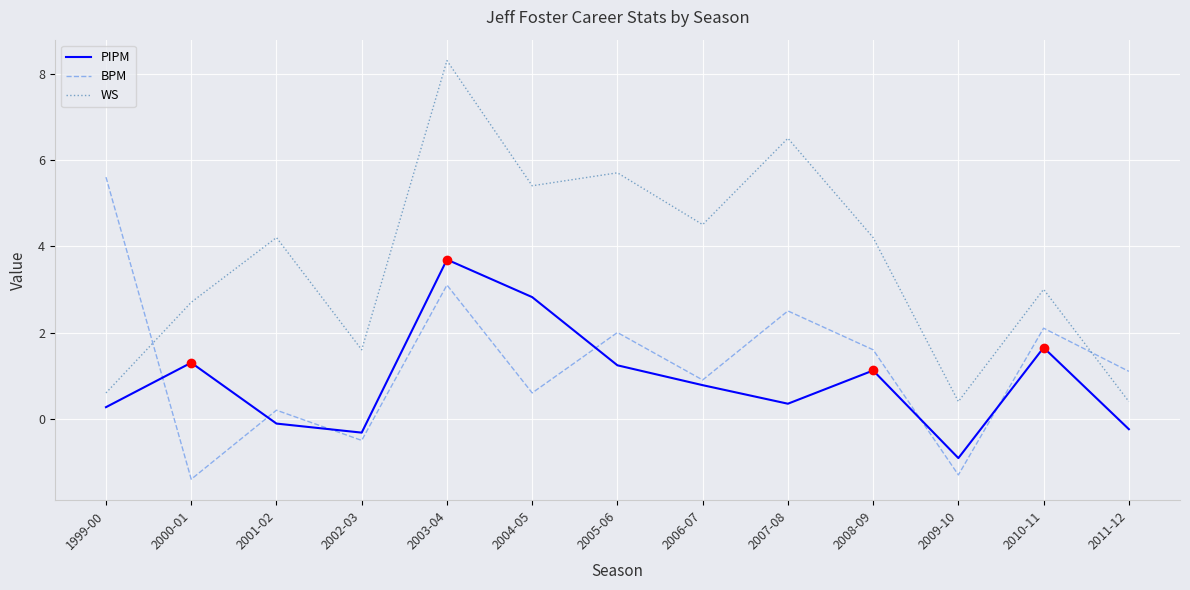

What is the lowest value of the BPM series?

-1.4